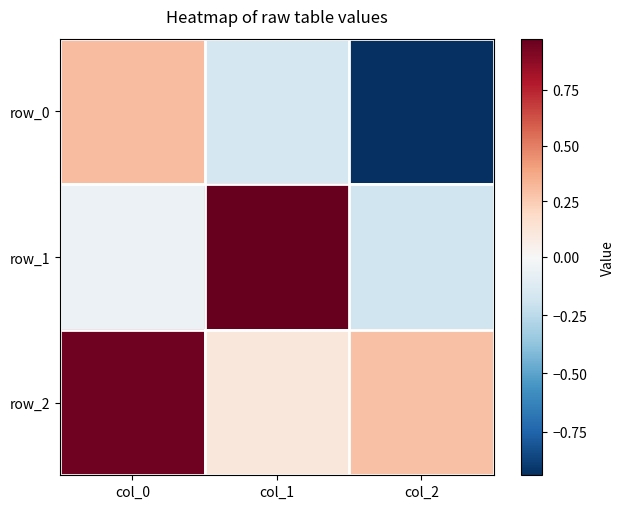

What is the minimum value shown in the chart?

-0.9